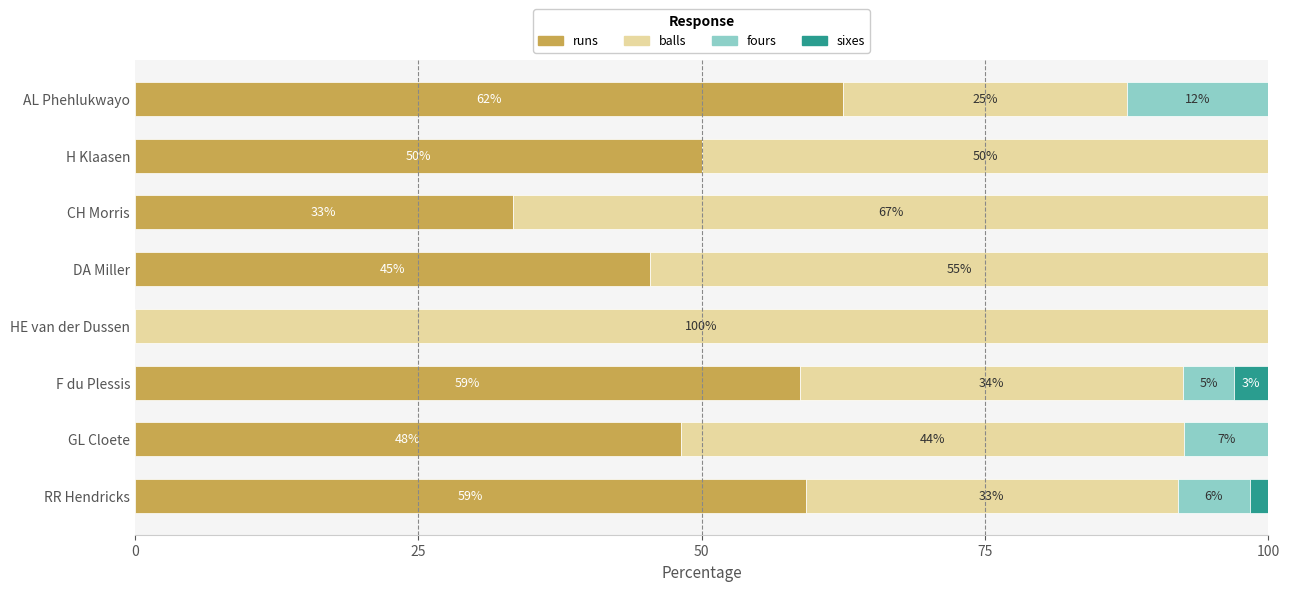

Is it true that runs equals 58.6 at F du Plessis?

True